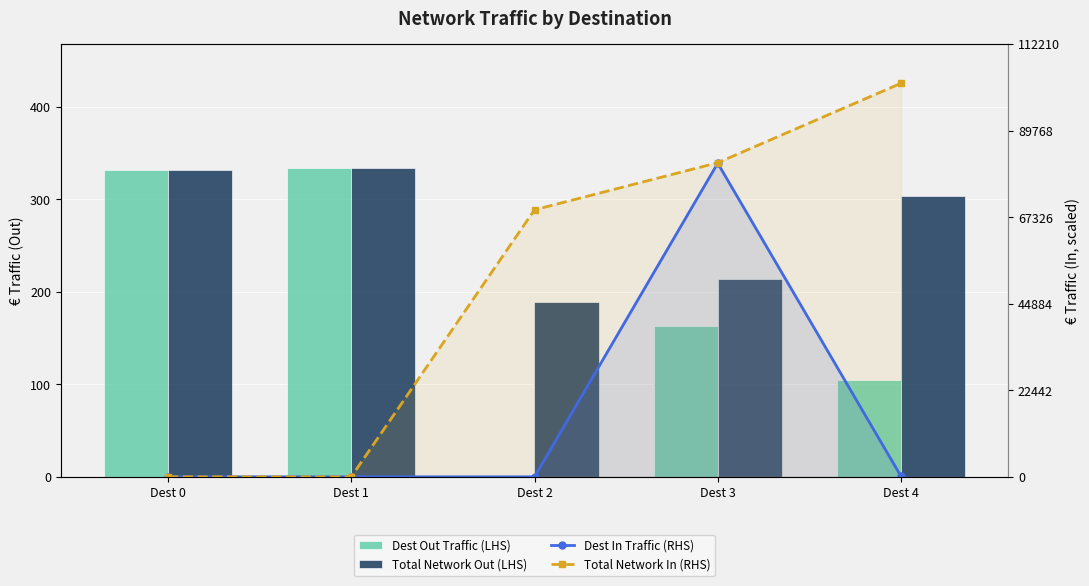

Reading right to left, list all the values displayed in this chart.

Dest Out Traffic (LHS): 104.1	163.3	0.0	334.2	332.0
Total Network Out (LHS): 303.7	213.6	189.0	334.2	332.0
Dest In Traffic (RHS): 0.6	318.8	0.0	0.0	0.0
Total Network In (RHS): 400.0	319.3	271.4	0.0	0.0